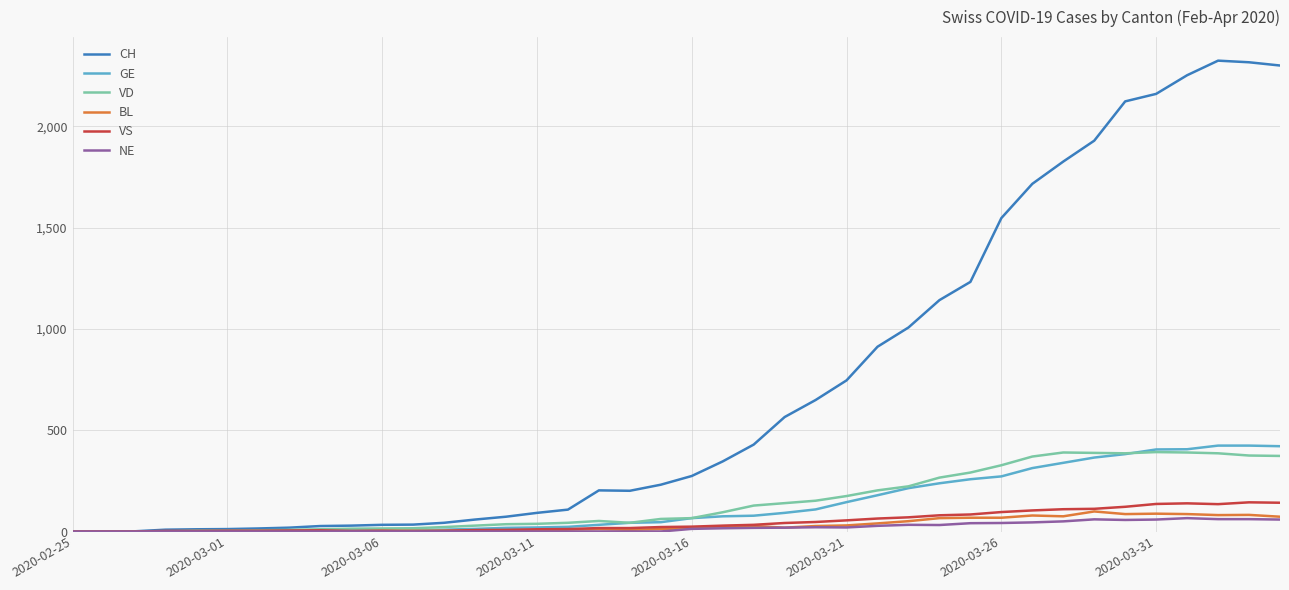

What is the maximum value shown in the chart?

2324